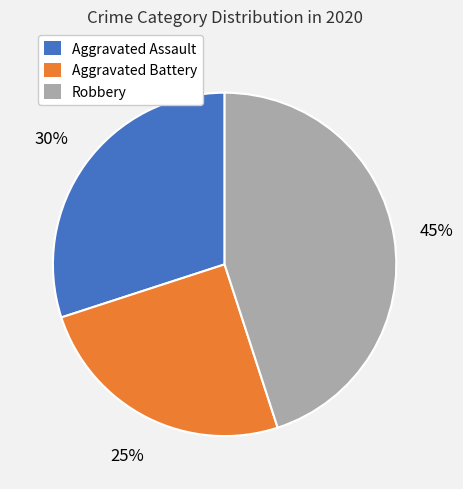

Which category has the smallest portion of the pie?

Aggravated Battery